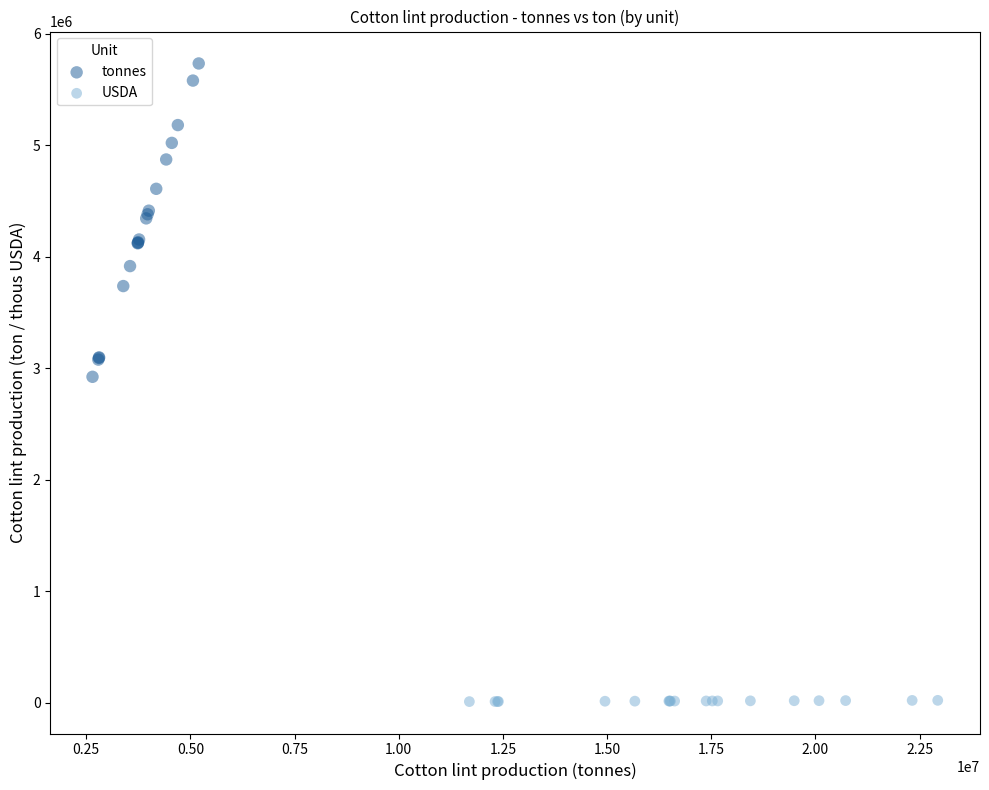

Which series has the widest spread of Y values?

tonnes